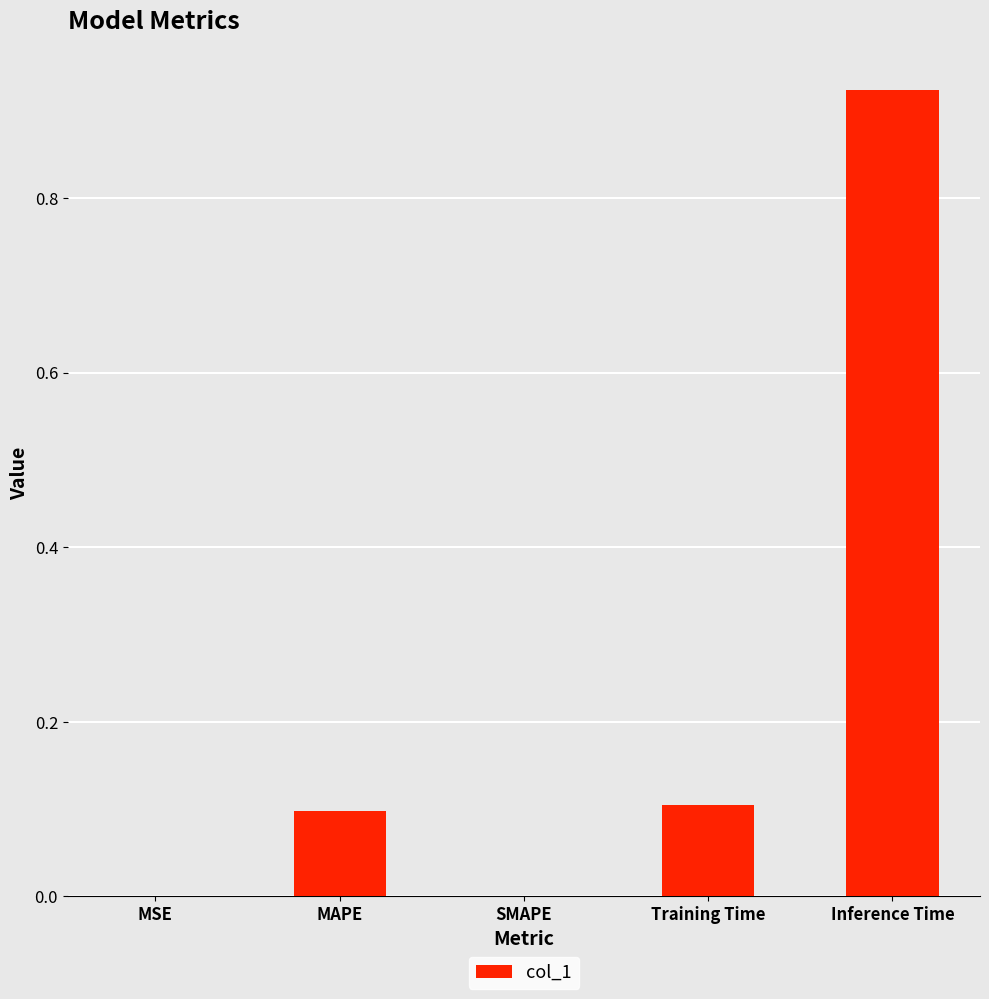

Which label corresponds to the largest value in the chart?

Inference Time